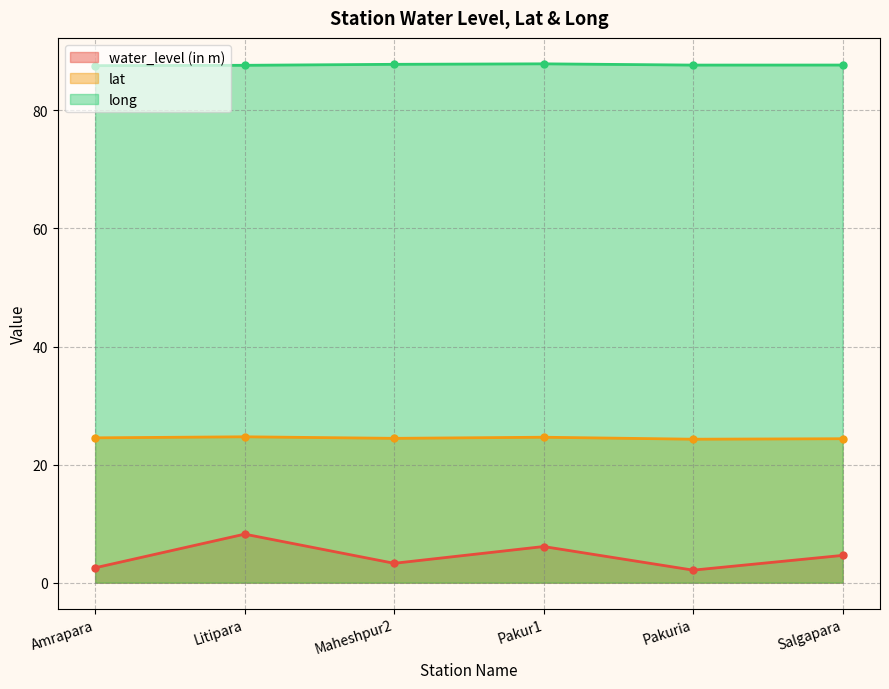

How many lines are shown in the chart?

3